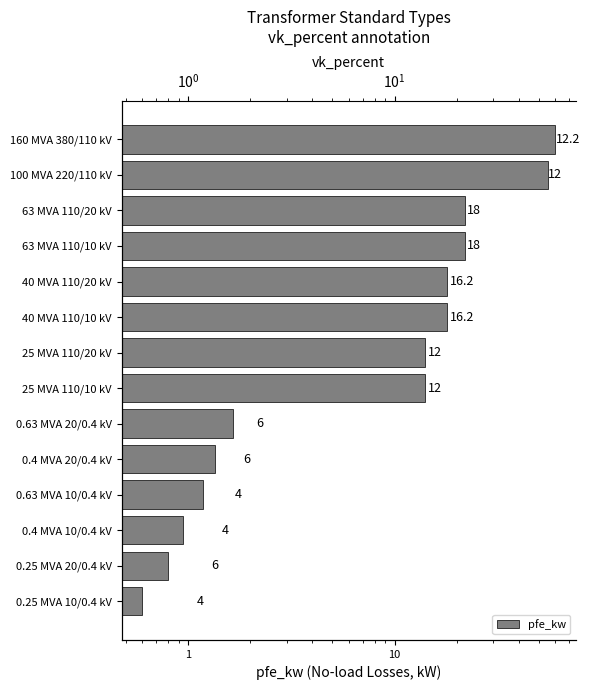

Approximately how many times larger is the value at 25 MVA 110/20 kV compared to 40 MVA 110/20 kV?

0.8